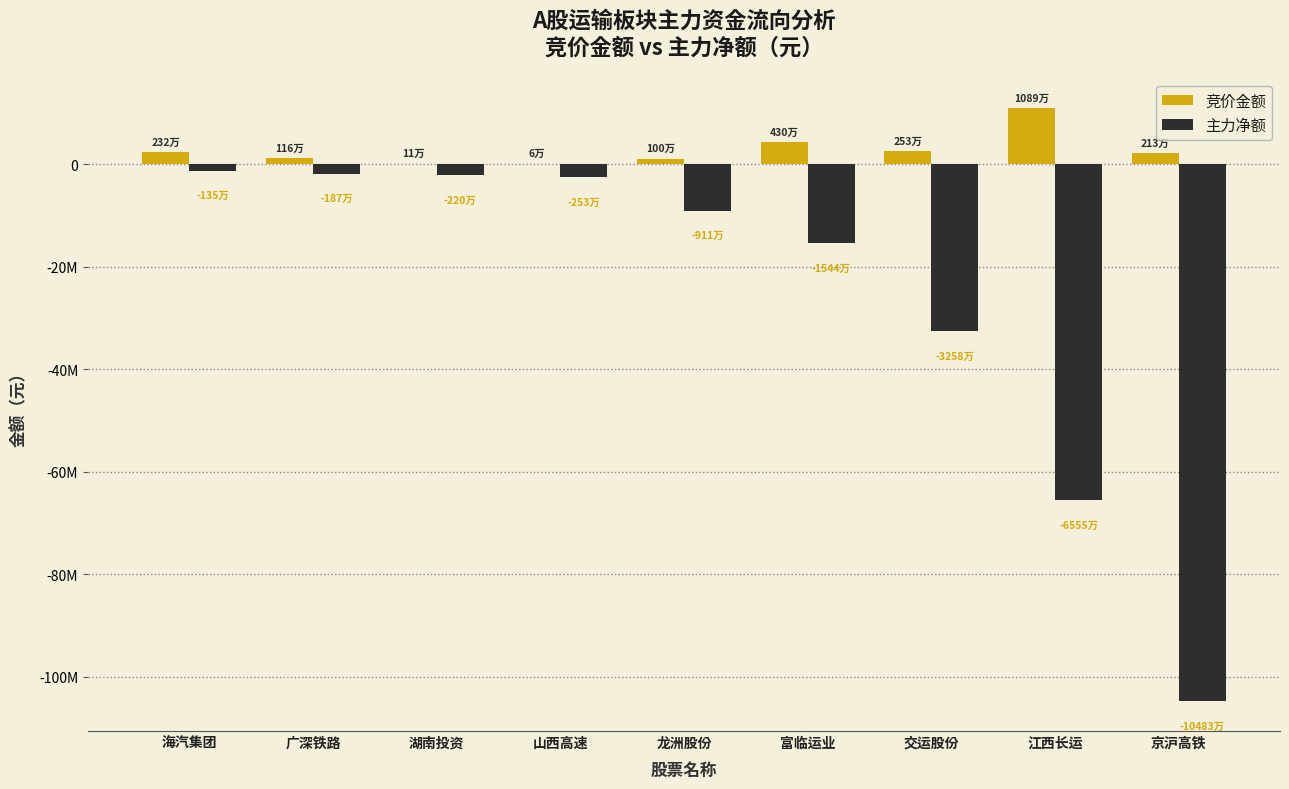

What is the difference between the maximum and minimum values in the 主力净额 series?

103478239